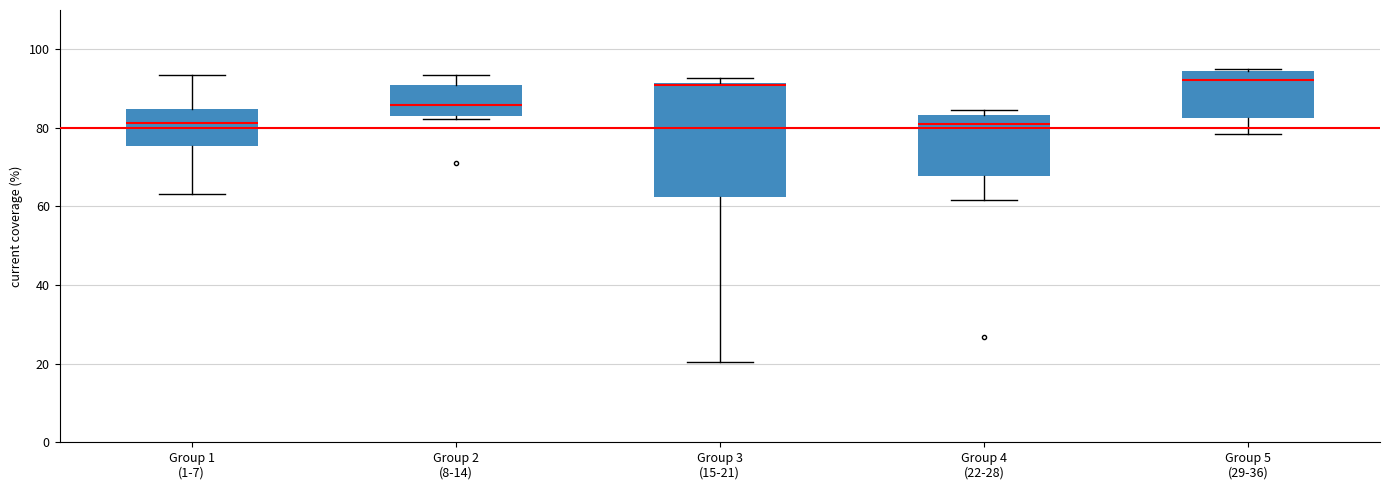

Reading left to right, transcribe this box plot: for each box, give where its median line is, the range the box spans, and where its two whiskers end, as read against the y-axis. The values are not printed on the chart, so give them approximately, as read against the axis.

Group 1 (1-7): median 82, box 76 to 84, whiskers 64 to 94
Group 2 (8-14): median 86, box 84 to 90, whiskers 82 to 94
Group 3 (15-21): median 90, box 62 to 92, whiskers 20 to 92 (just above the box's upper edge)
Group 4 (22-28): median 80, box 68 to 84, whiskers 62 to 84 (just above the box's upper edge)
Group 5 (29-36): median 92, box 82 to 94, whiskers 78 to 96